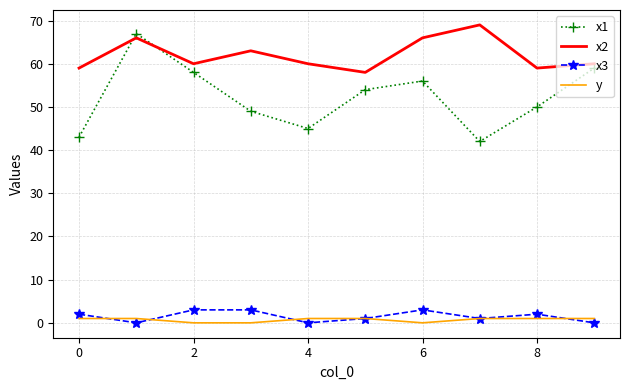

What is the maximum value shown in the chart?

69